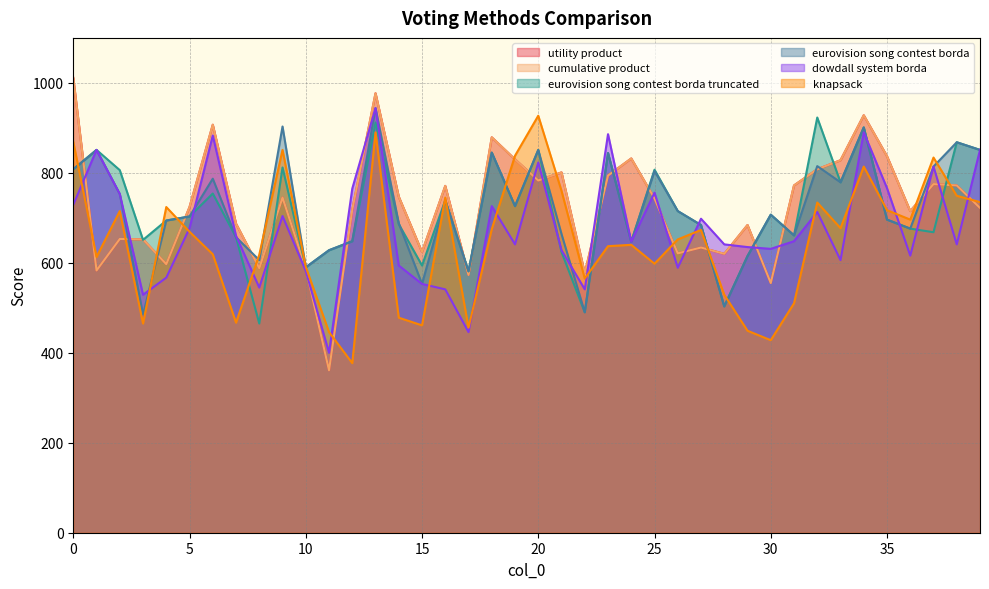

Does the chart have visible grid lines?

Yes